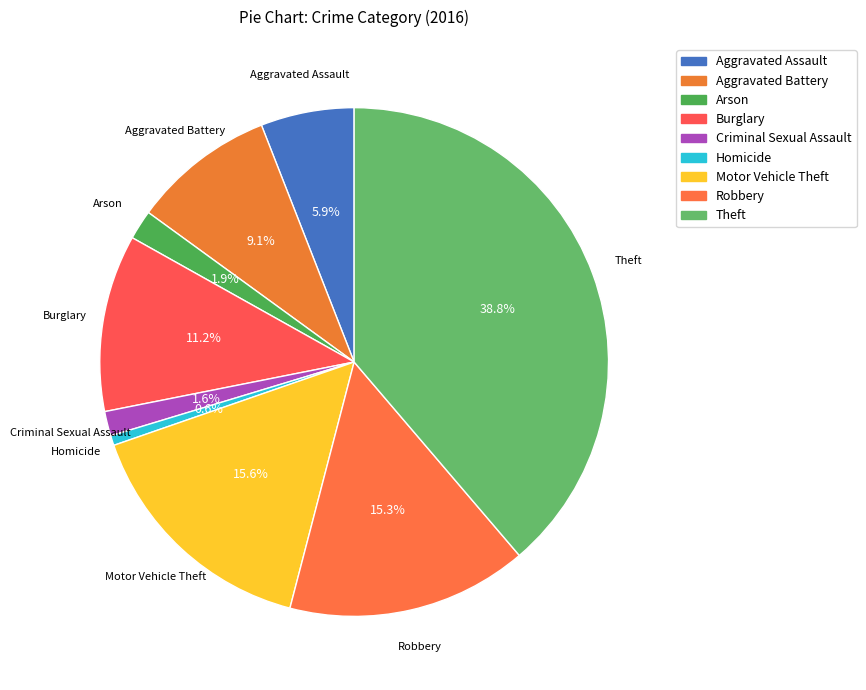

What is the total percentage of Homicide and Theft?

39.4%